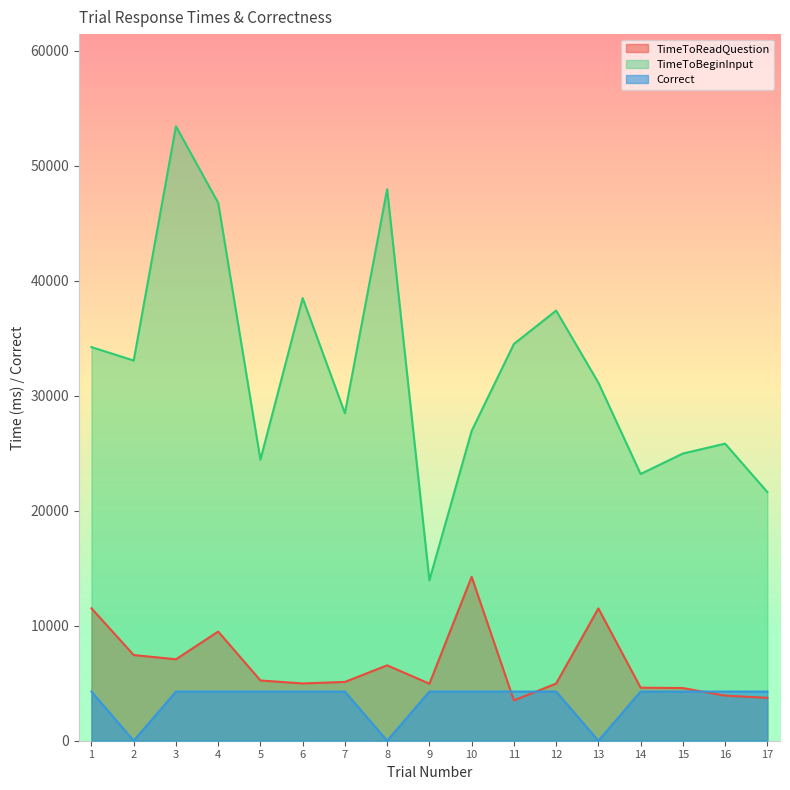

Reading left to right, what are all the values shown in this chart?

TimeToReadQuestion: 11516.5	7451.3	7082.0	9494.6	5238.7	4981.6	5115.9	6557.2	4959.7	14252.8	3507.6	4971.8	11504.9	4612.6	4579.6	3922.5	3731.7
TimeToBeginInput: 34234.1	33062.6	53436.1	46779.1	24438.9	38490.8	28482.8	47962.3	13951.5	26941.4	34503.7	37407.9	31141.1	23198.1	24976.1	25835.4	21625.0
Correct: 4274.9	0.0	4274.9	4274.9	4274.9	4274.9	4274.9	0.0	4274.9	4274.9	4274.9	4274.9	0.0	4274.9	4274.9	4274.9	4274.9